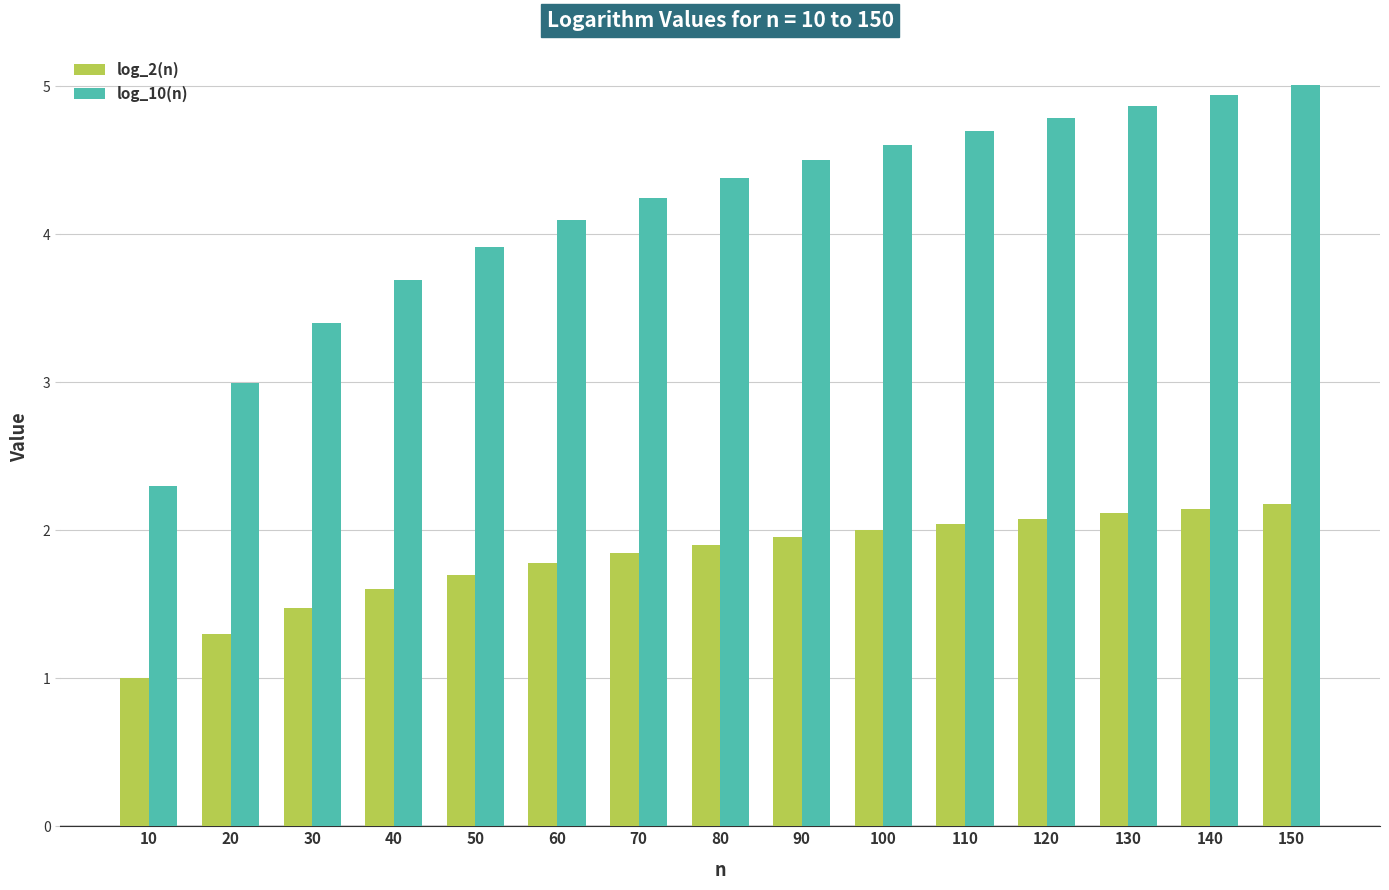

True or false: log_10(n) has a value of 3.4 at 30.

True